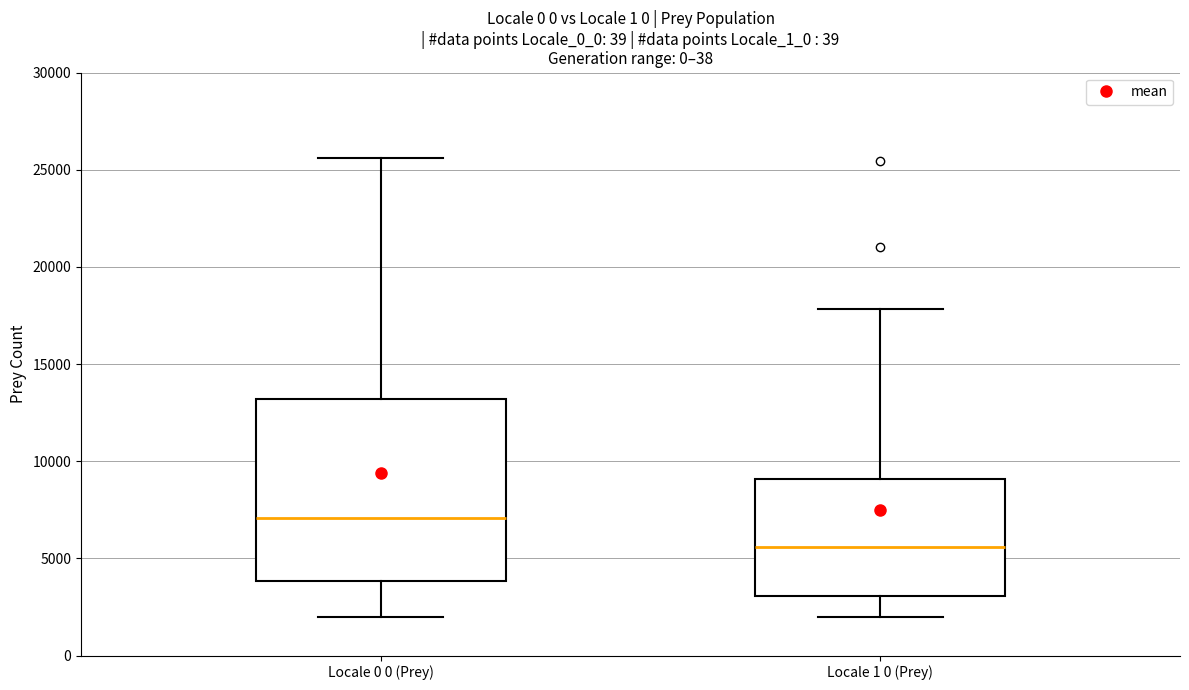

Which box's median line is the highest?

Locale 0 0 (Prey)